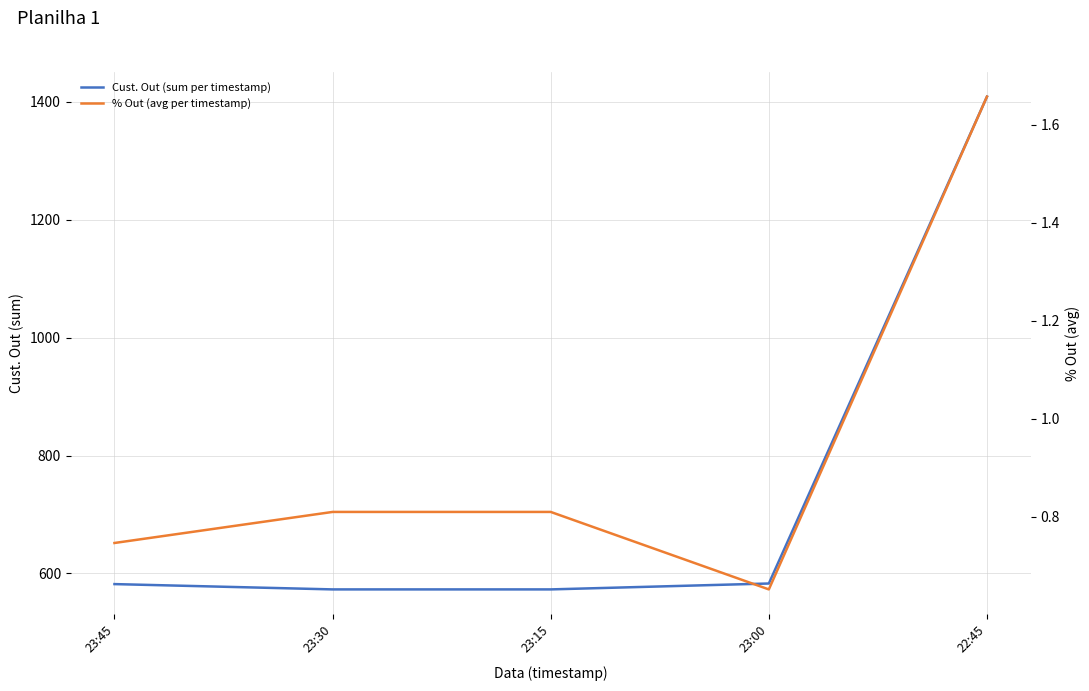

What is the label of the 1st point from the left?

23:45